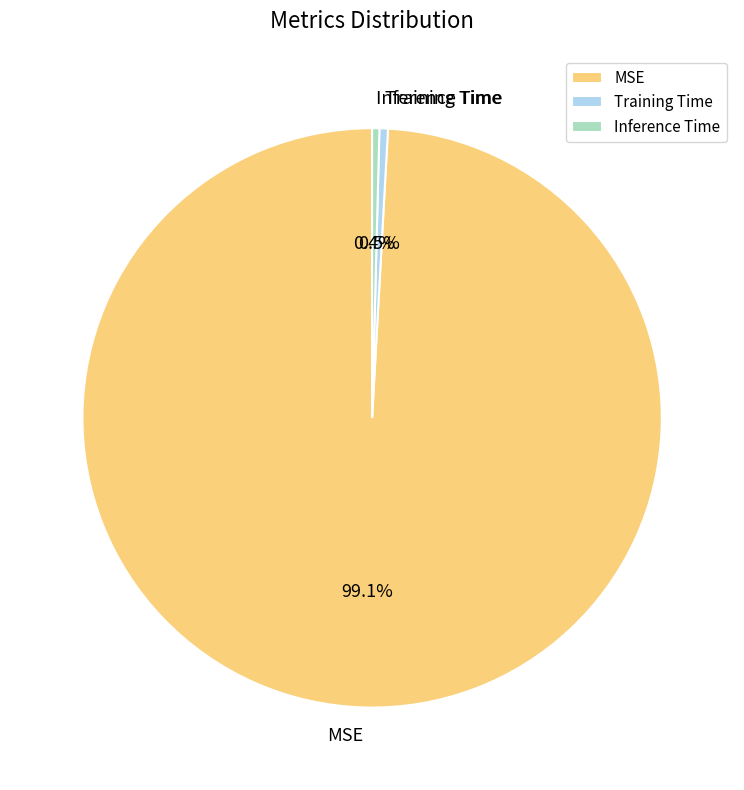

Which category has the biggest portion of the pie?

MSE